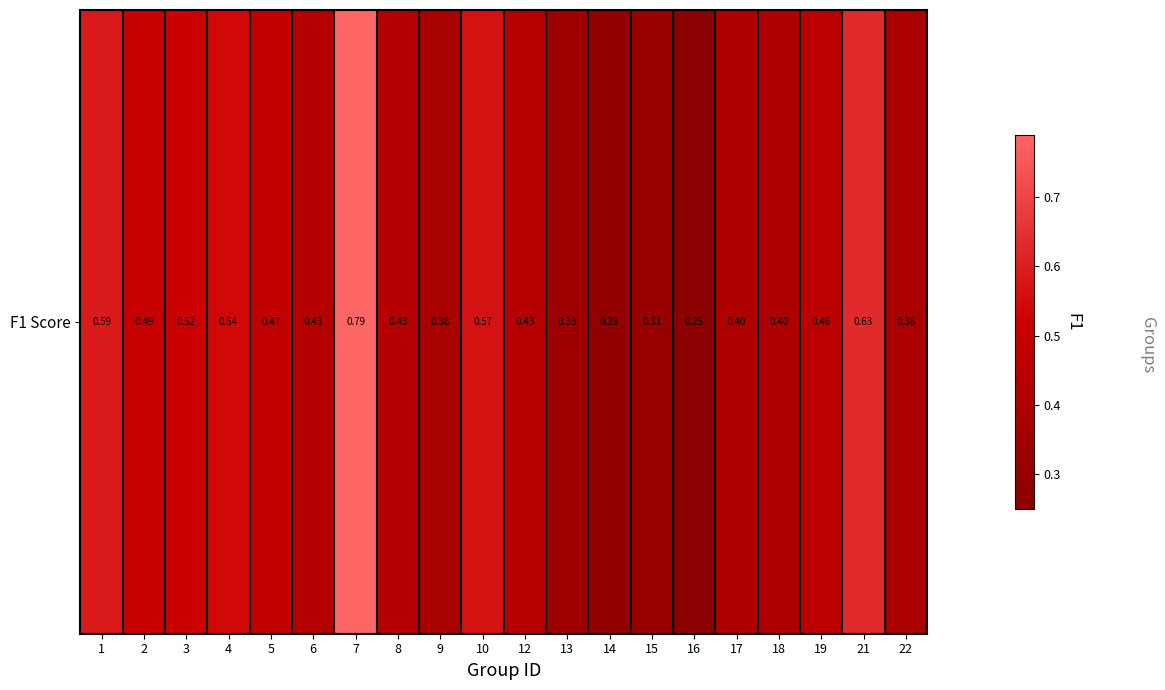

Is it true that the value at 15 is 0.3?

True